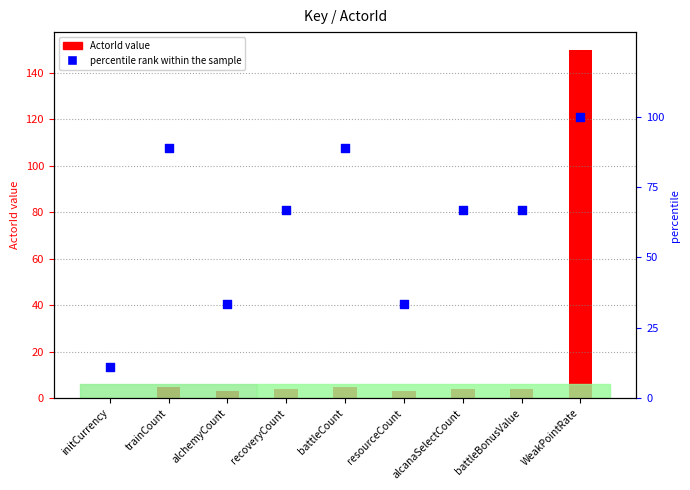

Which has a higher value, alchemyCount or initCurrency?

alchemyCount